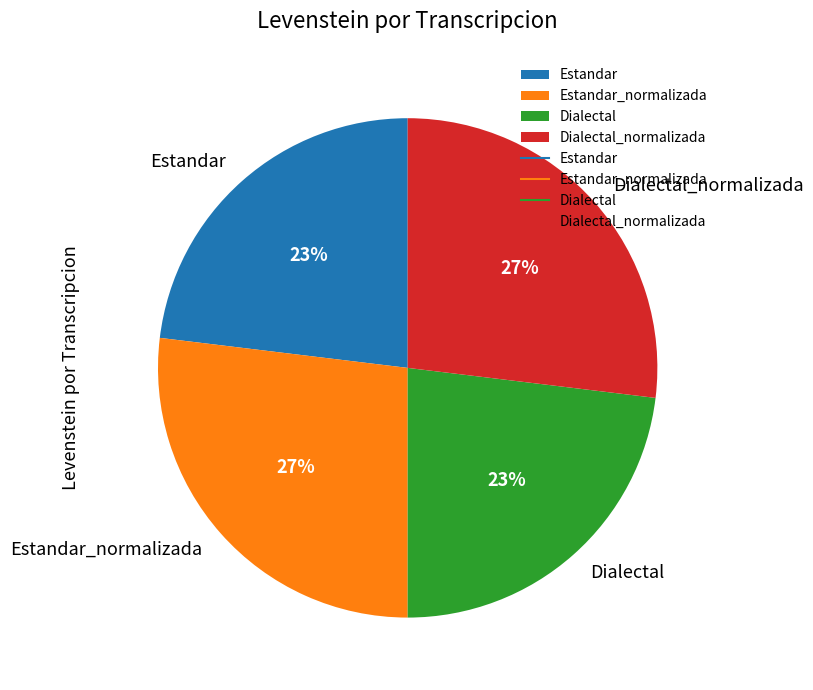

Approximately how many times larger is the value at Estandar_normalizada compared to Dialectal?

1.2